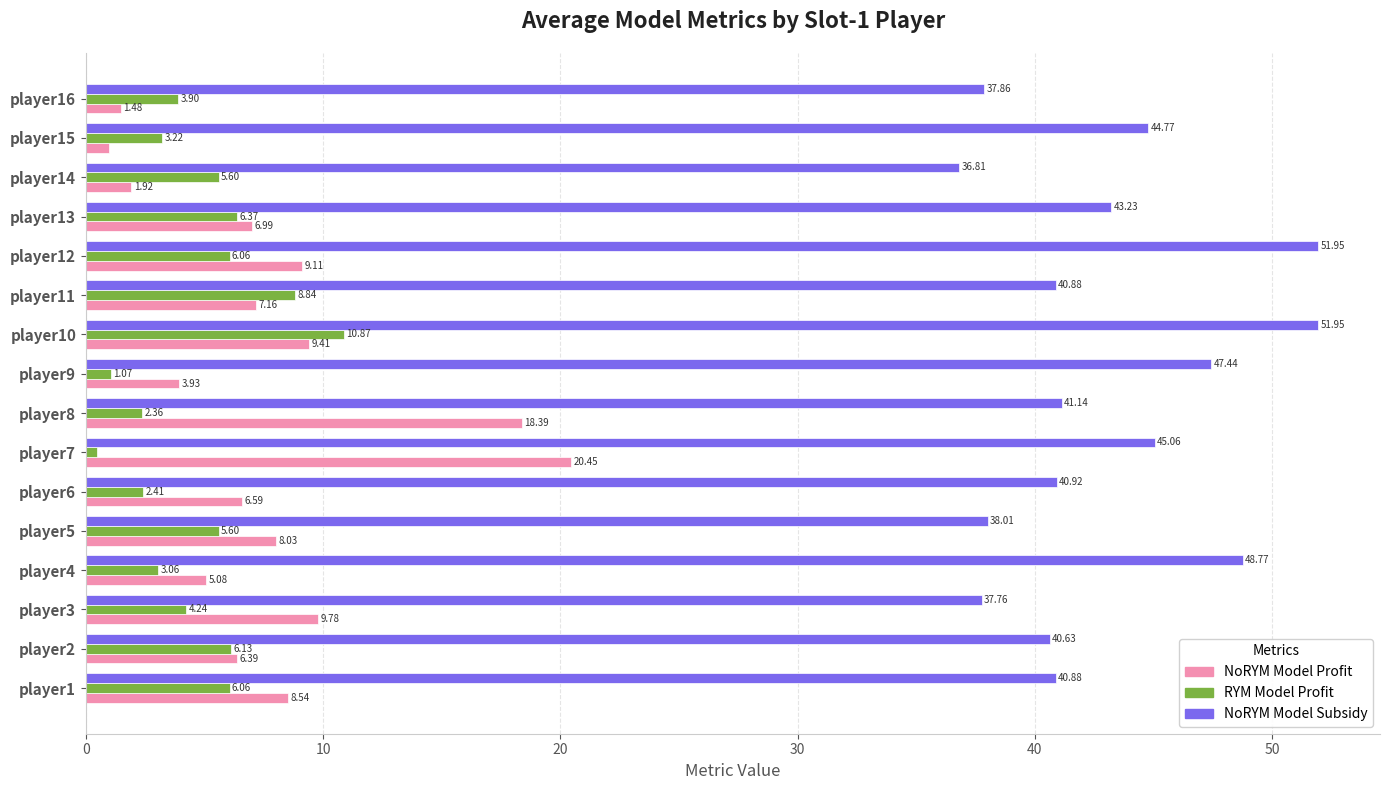

At which category is the sum across all series the highest?

player10